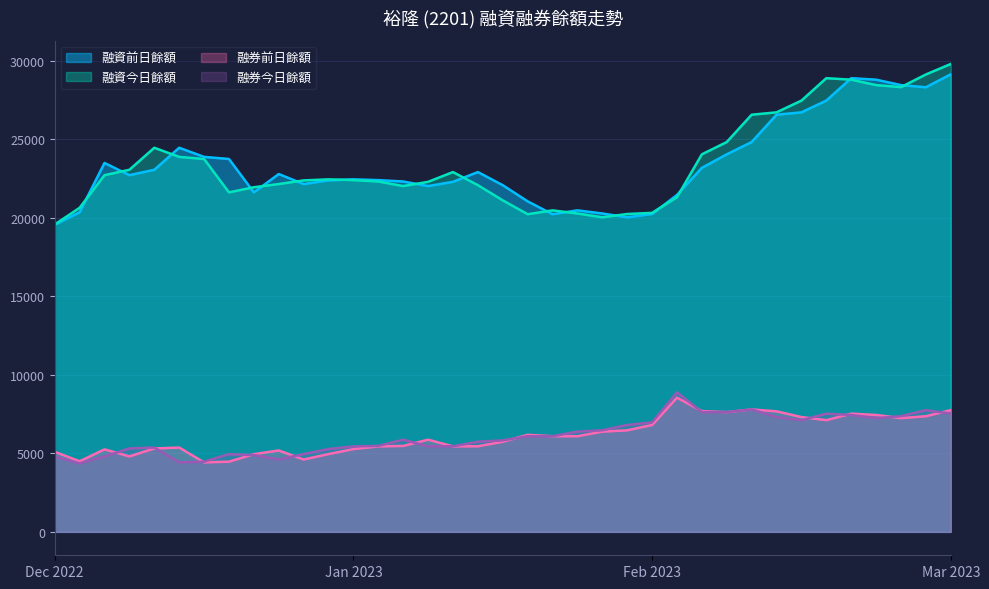

The value of 融券前日餘額 at Mar 2023 is 7749. True or false?

True